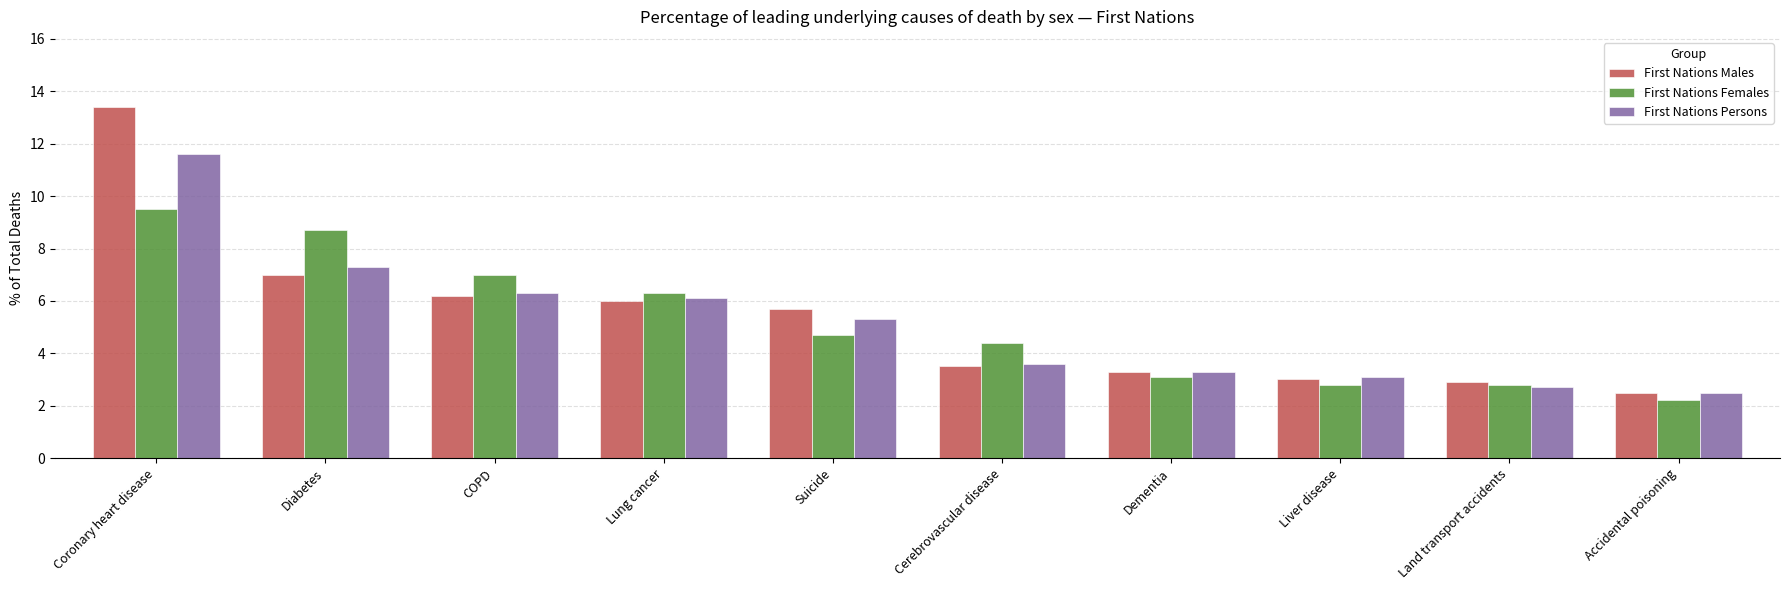

How many series are shown in this chart?

3